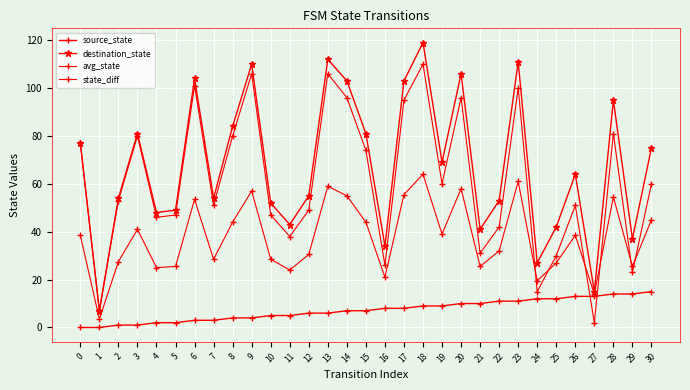

Between 12 and 24, which is larger?

24